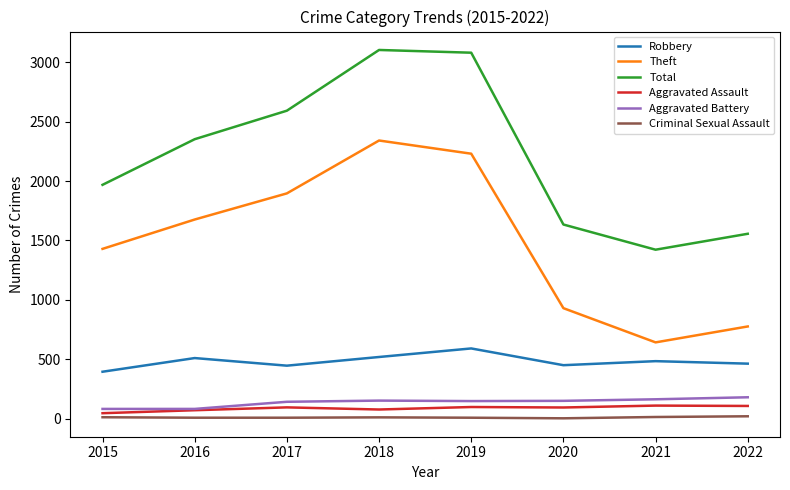

The value of Theft at 2018 is 2341. True or false?

True